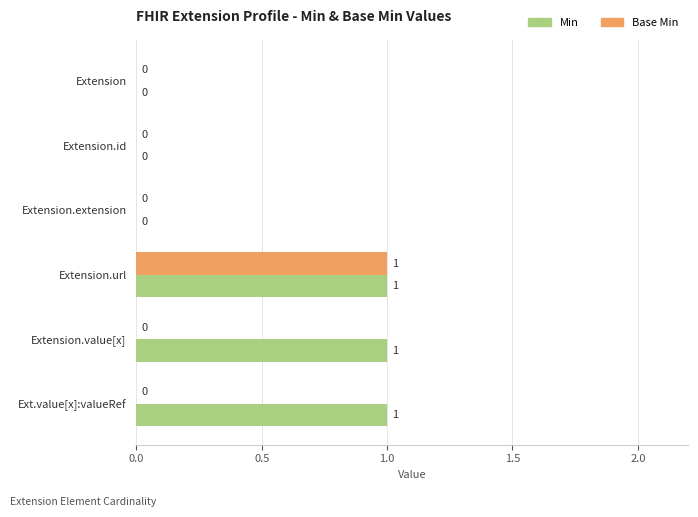

How many Base Min values are between 0 and 1?

6